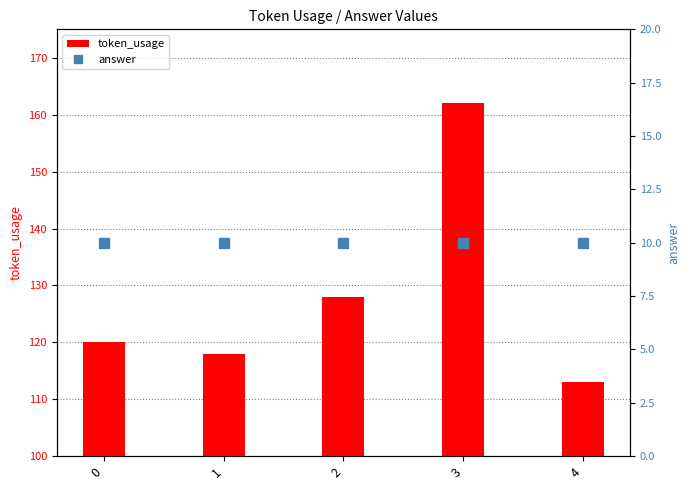

Reading right to left, list all the values displayed in this chart.

token_usage: 4=113	3=162	2=128	1=118	0=120
answer: 4=10	3=10	2=10	1=10	0=10